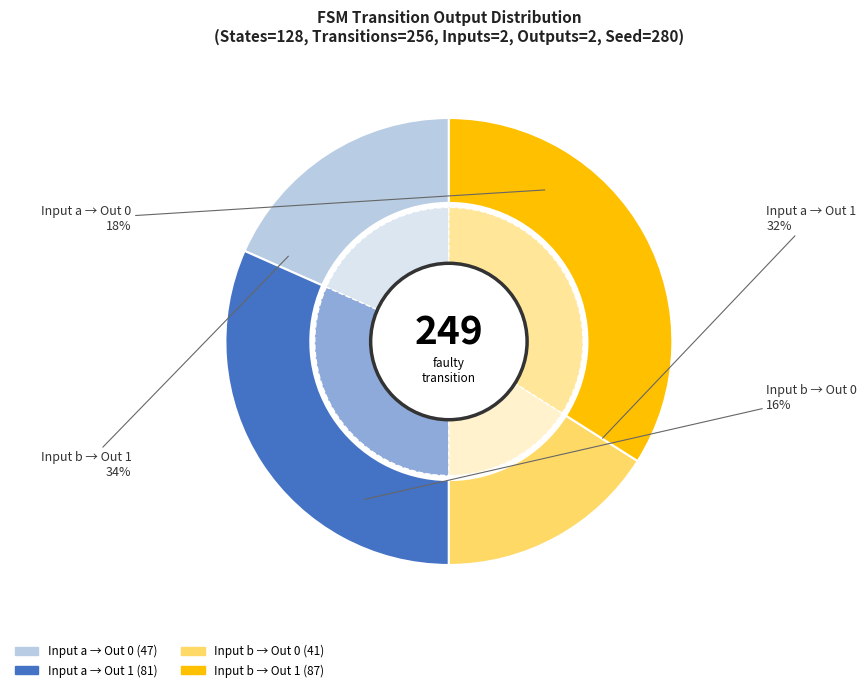

To the nearest percent, what portion does output=1, input=b represent?

32%